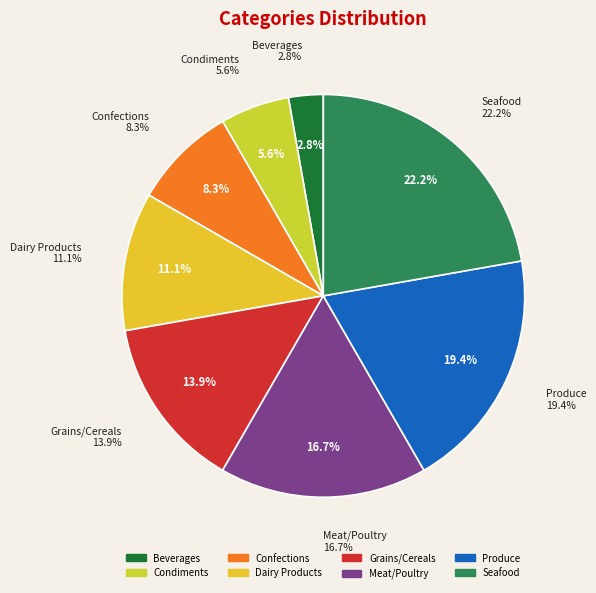

To the nearest percent, what portion does Beverages represent?

3%